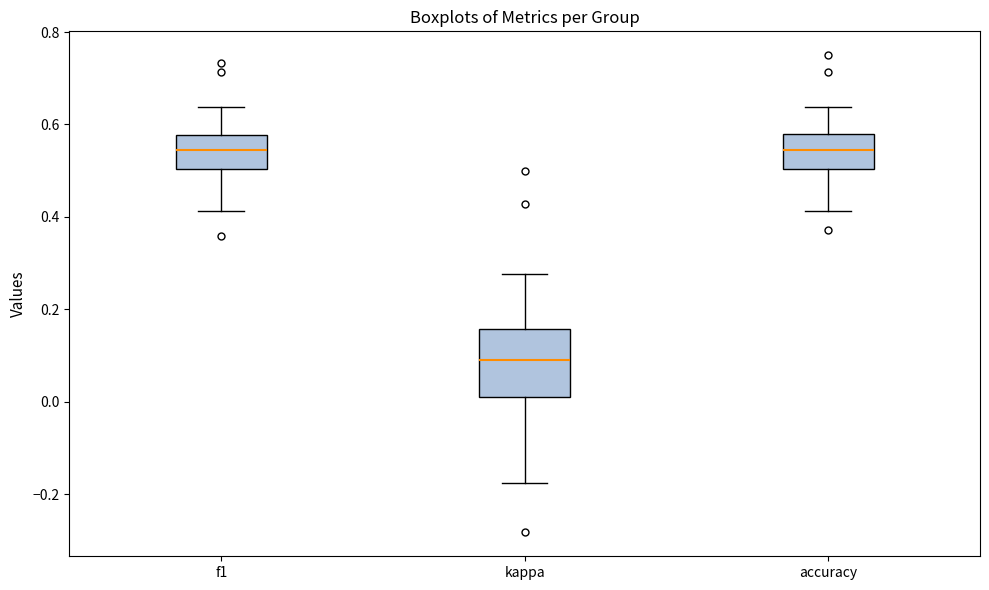

Reading left to right, read every box against the y-axis: the position of its median line, the range the box covers, and the ends of its whiskers. The values are not printed on the chart, so give them approximately, as read against the axis.

f1: median 0.54, box 0.50 to 0.58, whiskers 0.42 to 0.64
kappa: median 0.10, box 0.02 to 0.16, whiskers -0.18 to 0.28
accuracy: median 0.54, box 0.50 to 0.58, whiskers 0.42 to 0.64